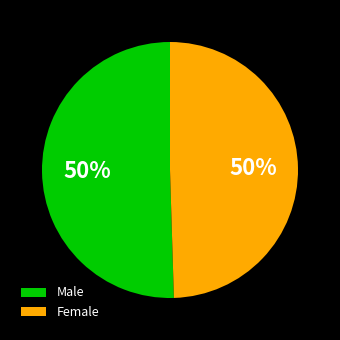

To the nearest percent, what is the combined percentage of Female and Male?

100%